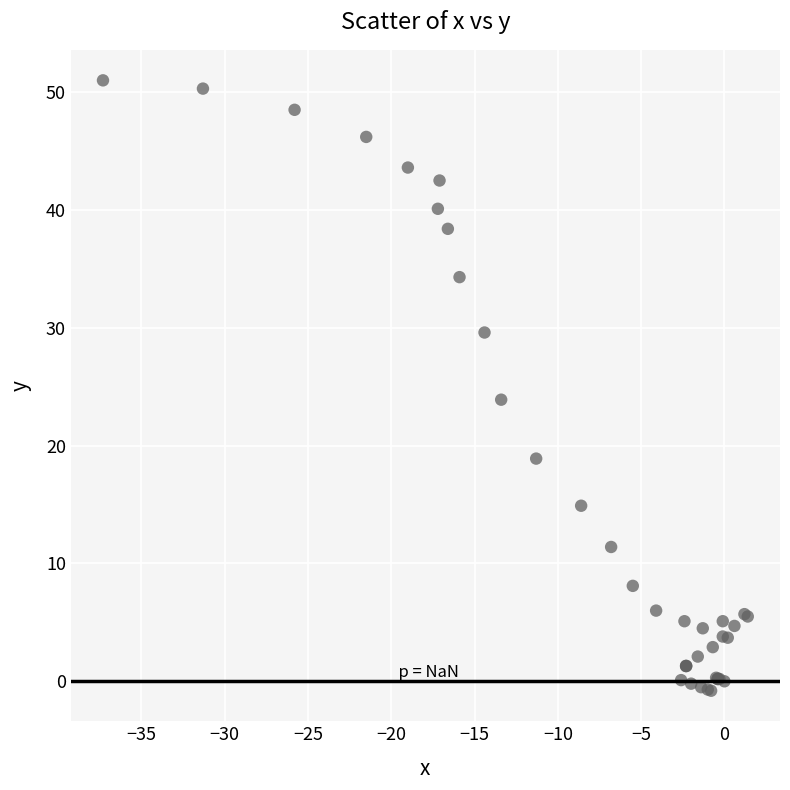

What Y value in the scatter plot is closest to 25?

23.9